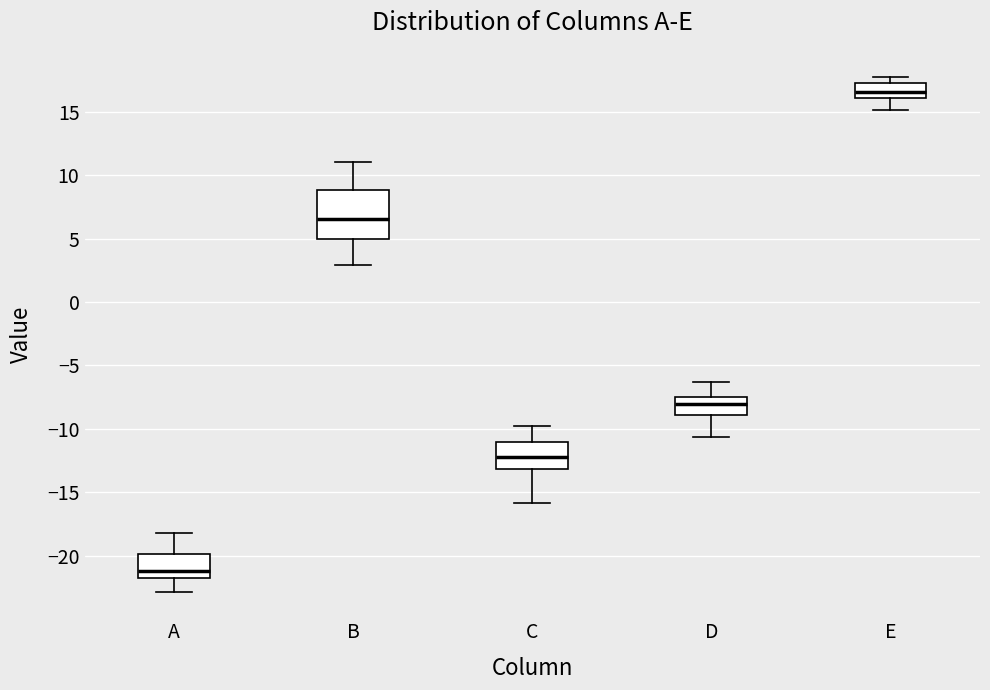

Which box is the tallest, from its lower edge to its upper edge?

B